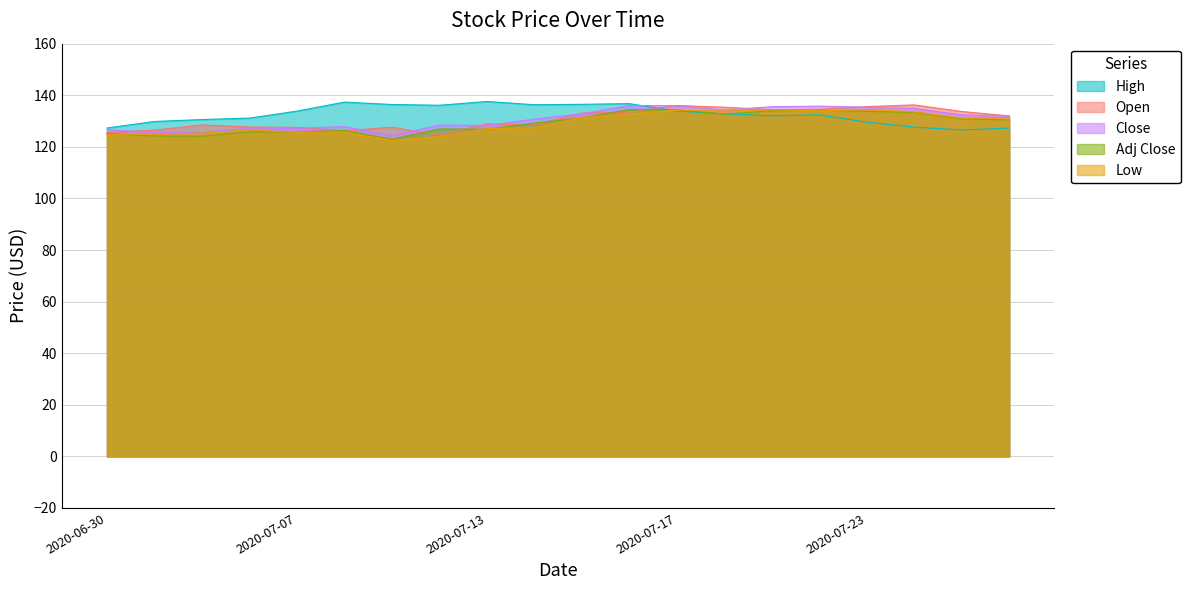

The value of High at 2020-07-13 is 137.6. True or false?

True